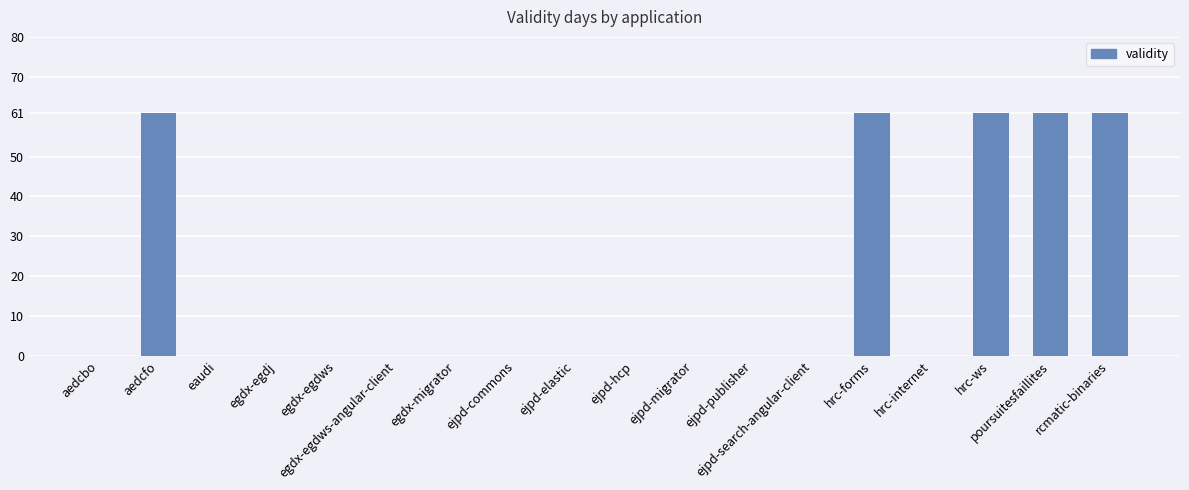

True or false: the data shows -41 at eaudi.

False